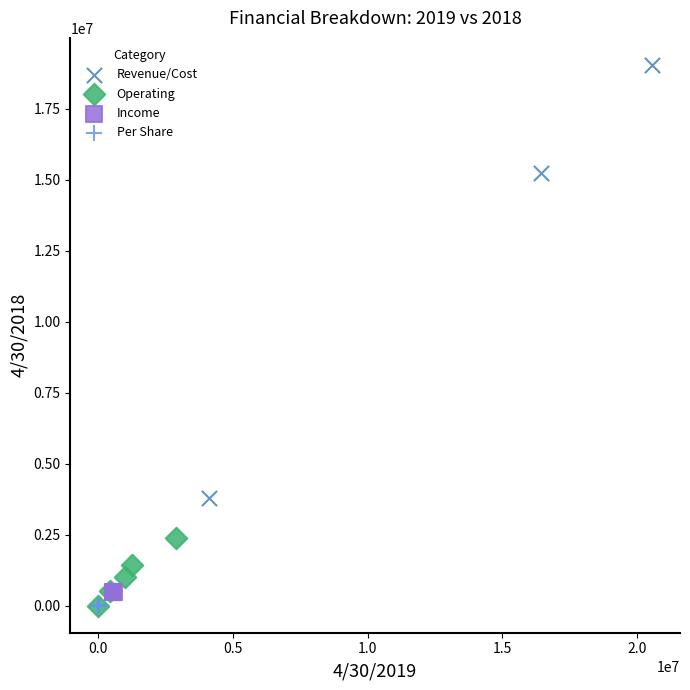

Which series reaches the maximum Y coordinate?

Revenue/Cost